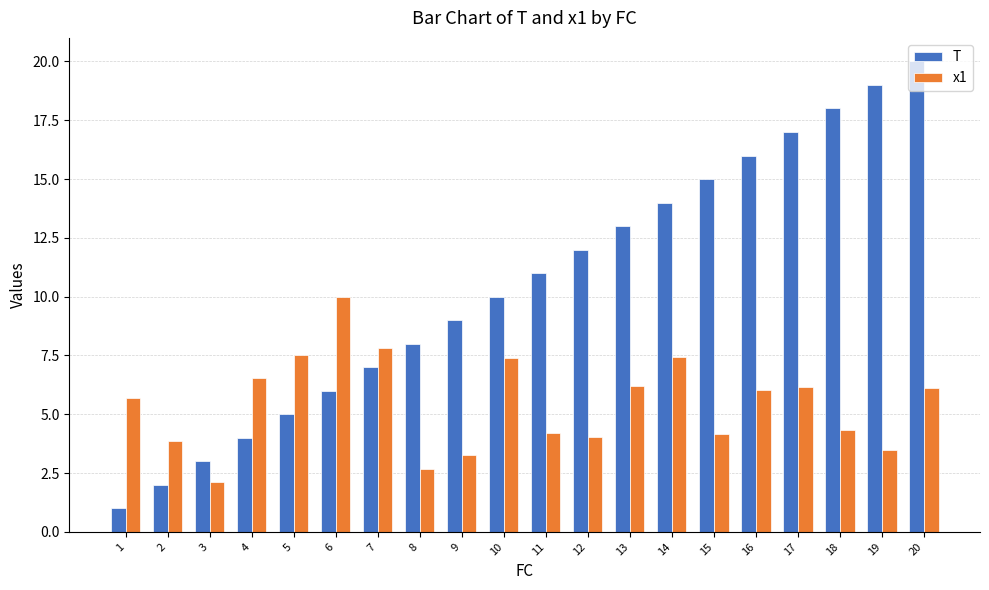

What is the sum of all T values?

210.0